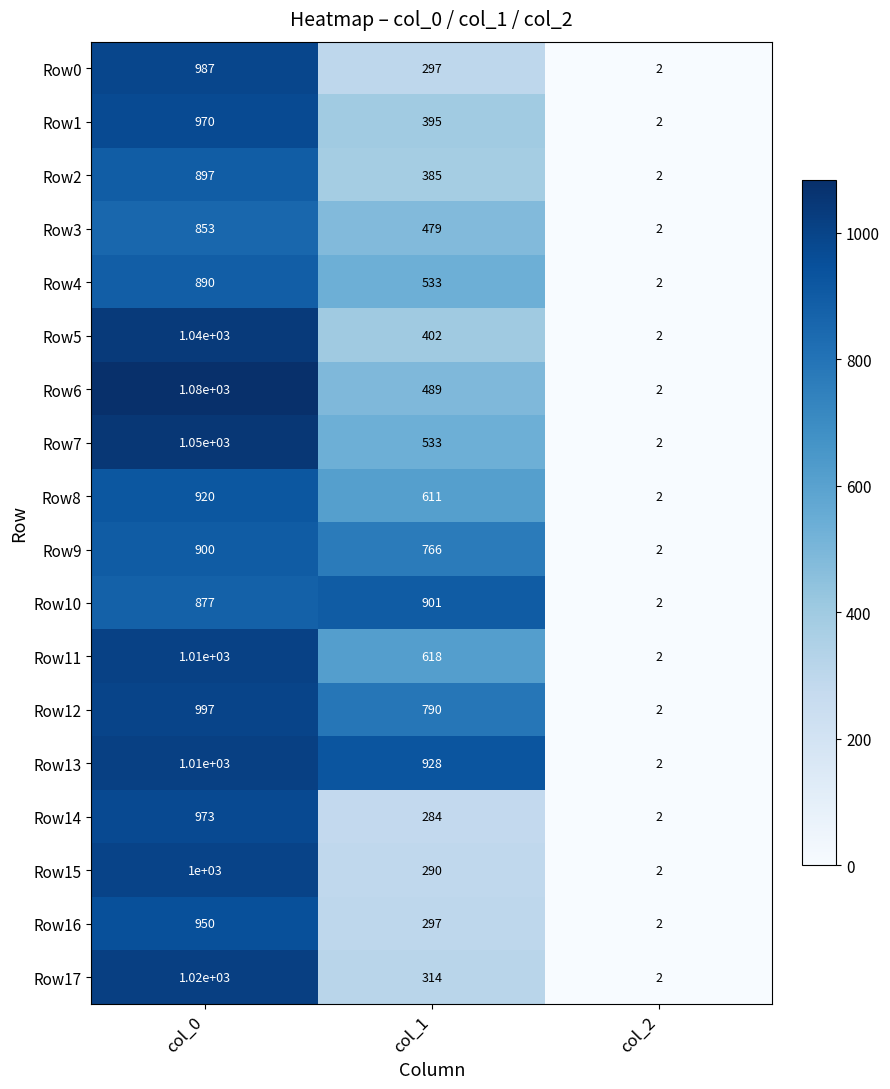

The Row12 series shows 997 at col_0. True or false?

True